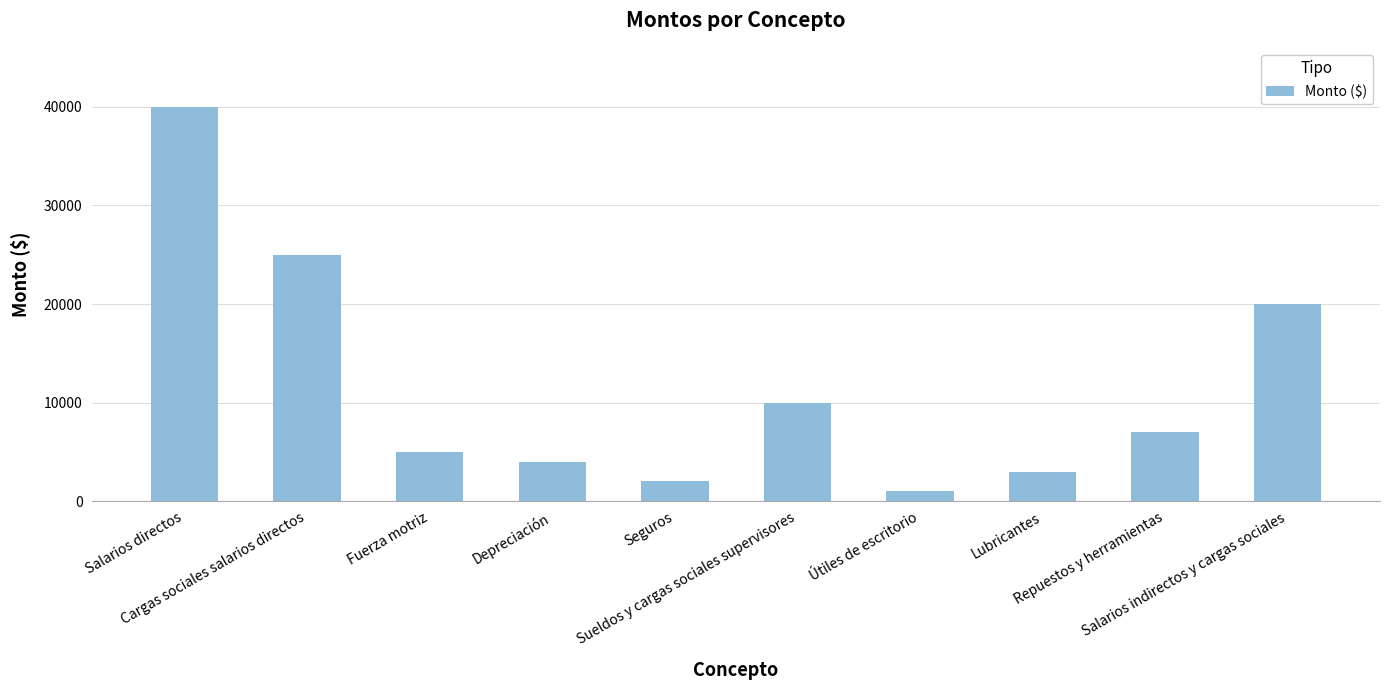

What is the difference between the second highest and minimum values?

24000